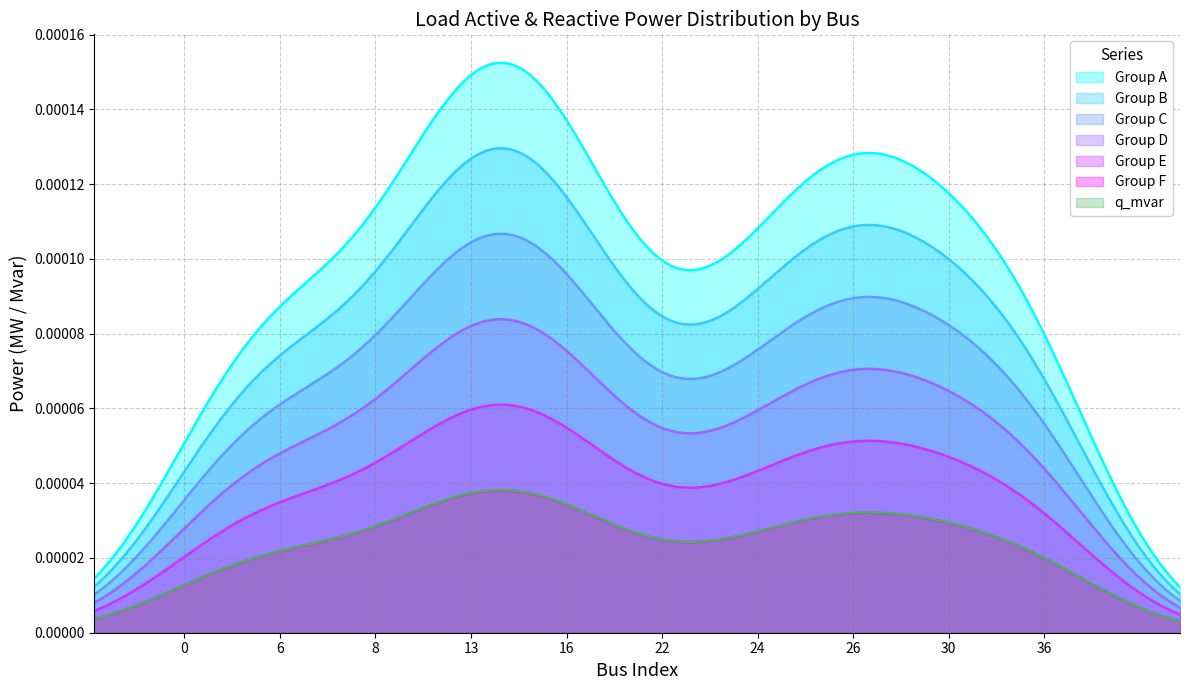

True or false: Group E and Group A intersect in this chart.

False